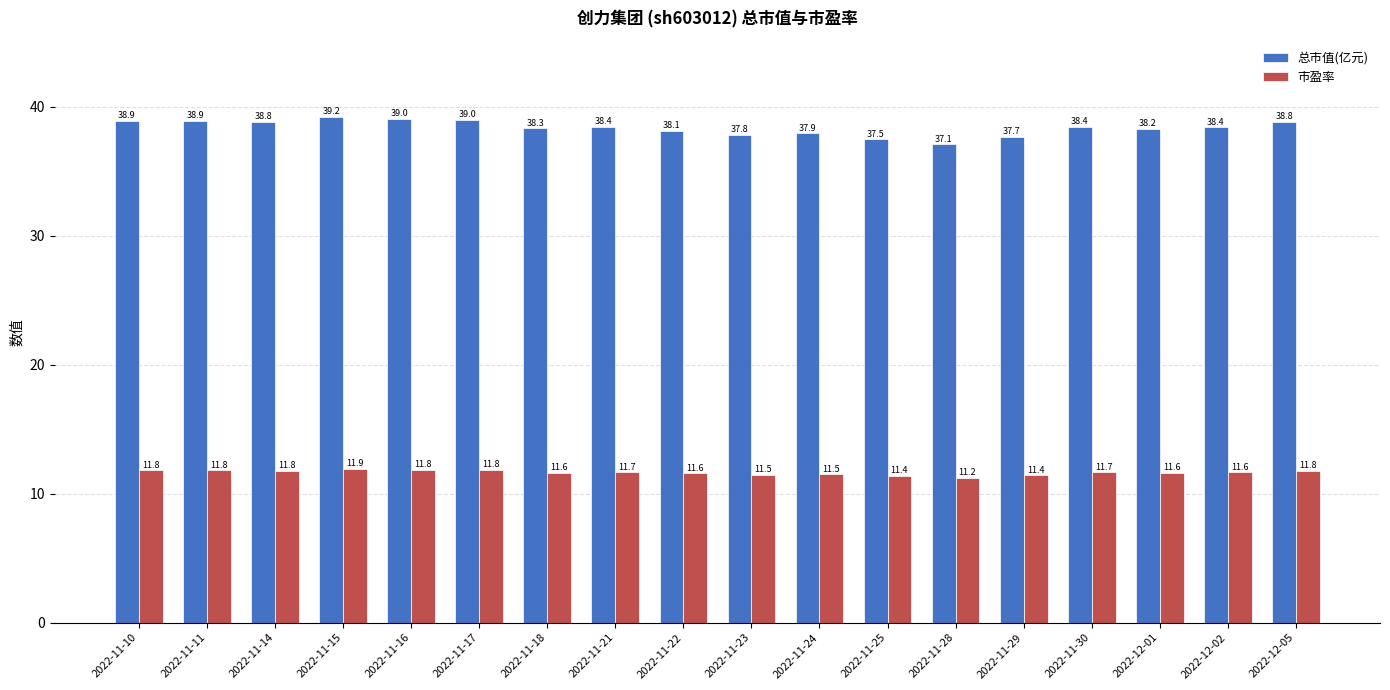

The value of 总市值(亿元) at 2022-12-02 is 10.3. True or false?

False